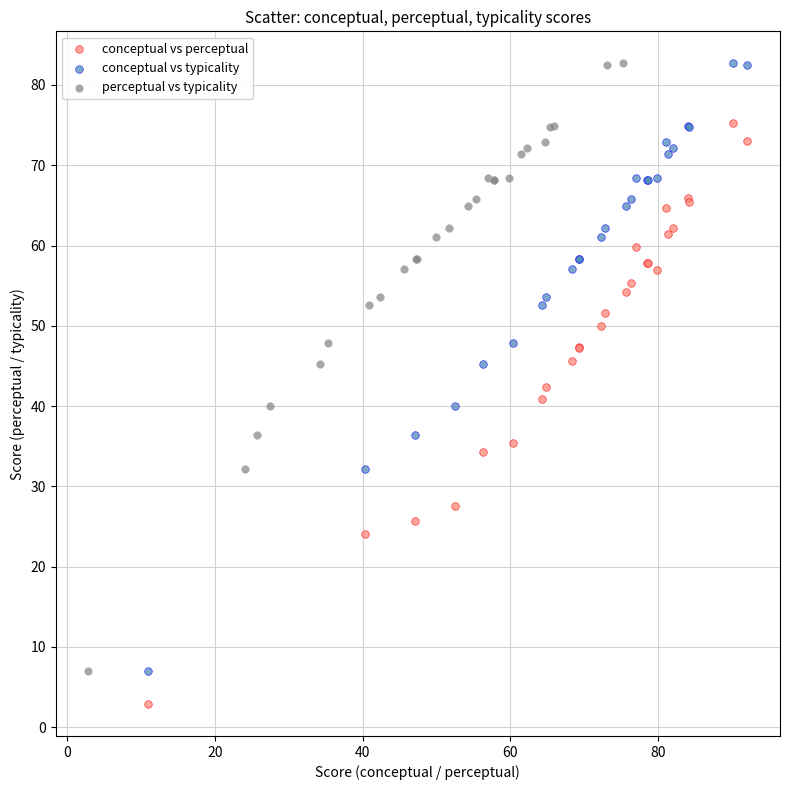

What are all the series names shown in the legend?

conceptual vs perceptual, conceptual vs typicality, perceptual vs typicality